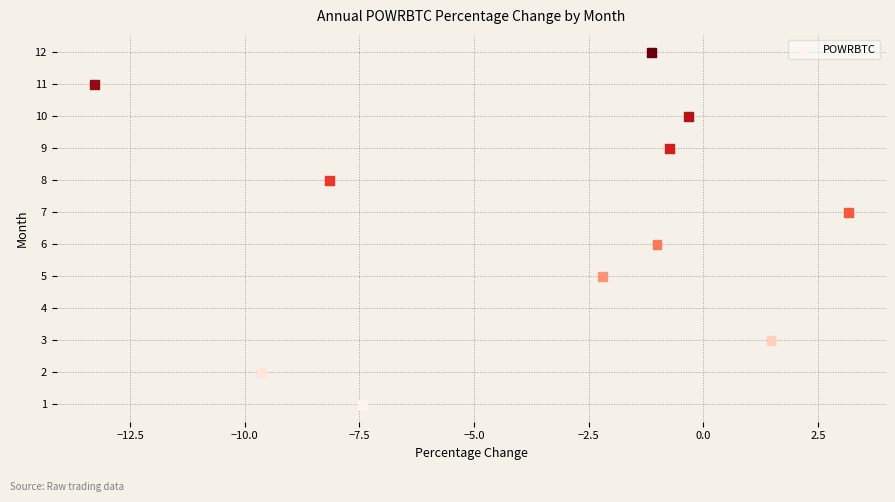

What is the range of Y values (max minus min)?

11